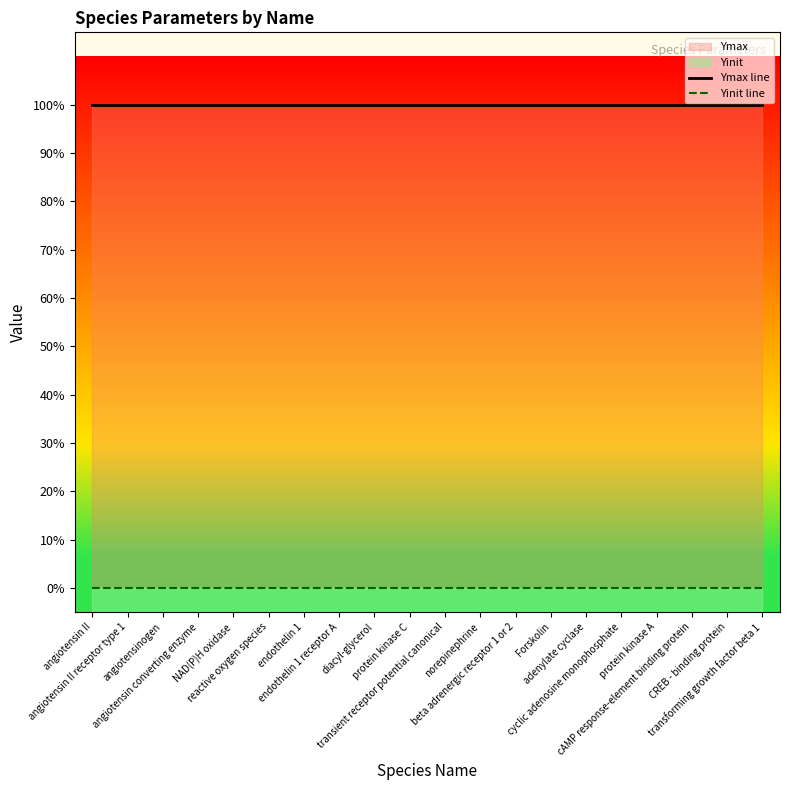

Which category has the highest value across all series?

angiotensin II